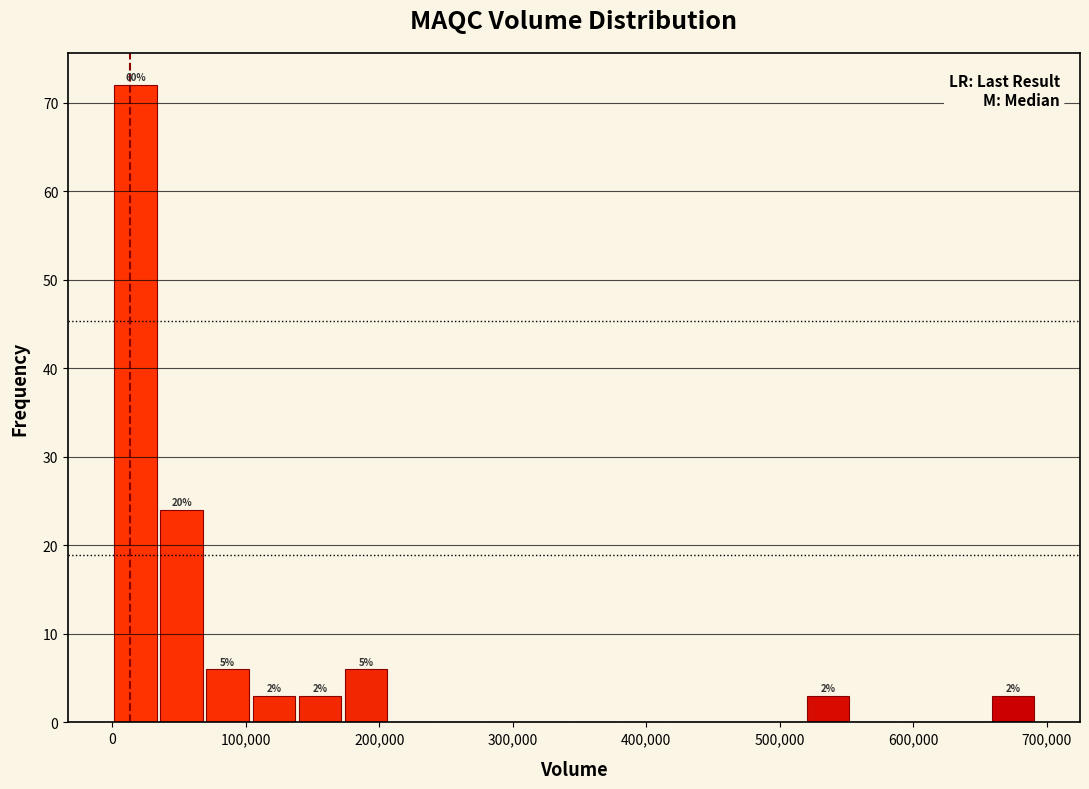

Read against the x-axis, roughly where is the centre of the tallest bar?

20000